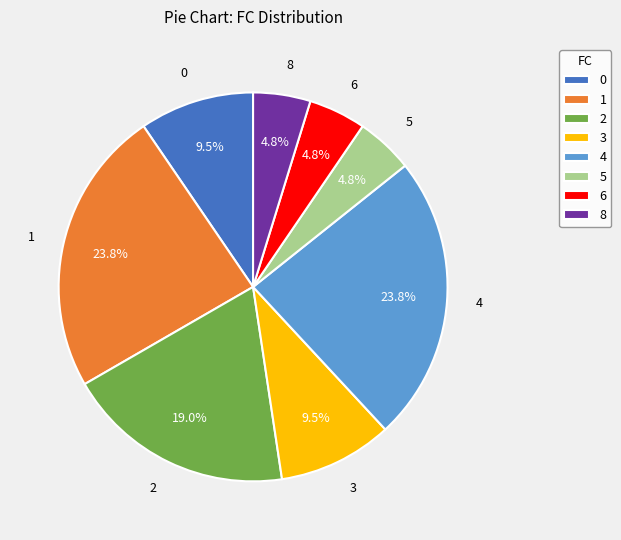

Is there a majority slice in this chart?

No